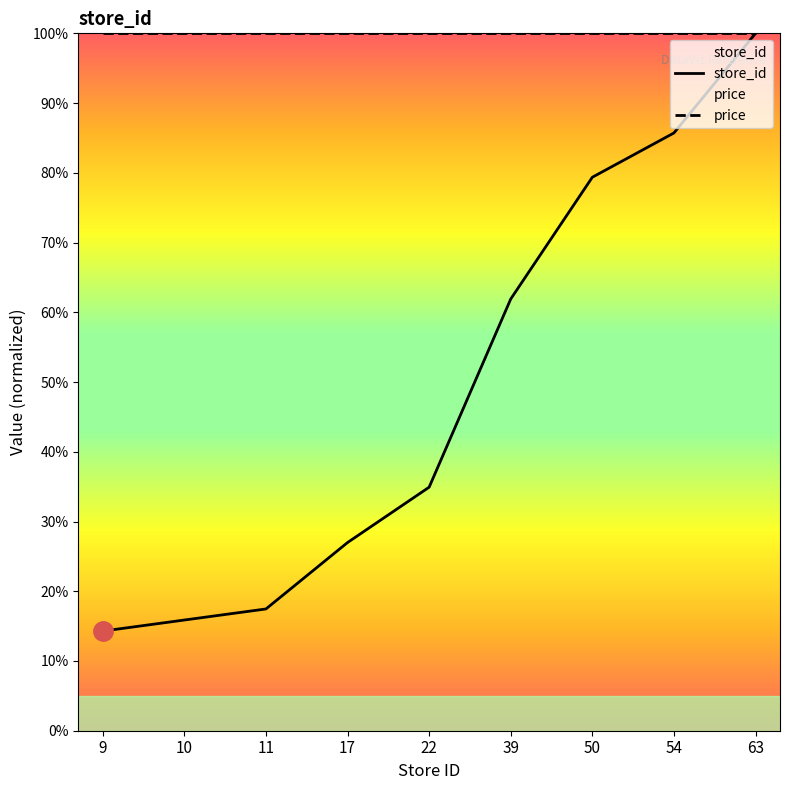

At which label does the data first exceed 34?

22